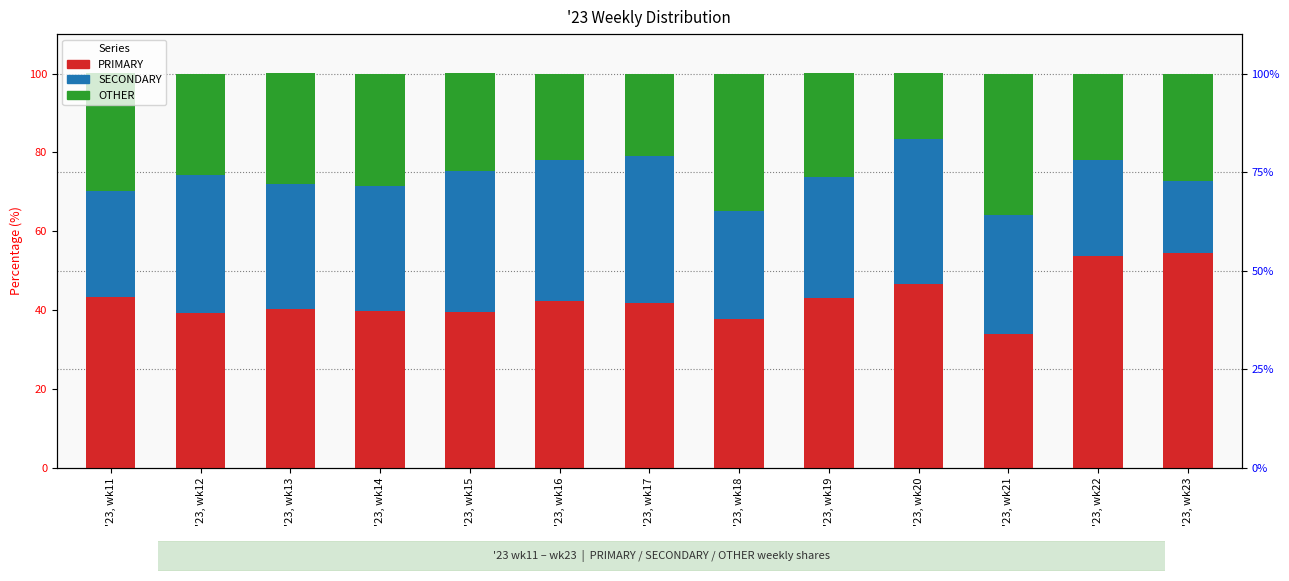

Reading right to left, extract all data points from this chart.

PRIMARY: 54.5	53.7	34.0	46.7	43.1	37.6	41.8	42.3	39.5	39.8	40.3	39.3	43.4
SECONDARY: 18.2	24.4	30.0	36.7	30.6	27.5	37.3	35.8	35.9	31.5	31.8	34.8	26.9
OTHER: 27.3	22.0	36.0	16.7	26.4	34.9	20.9	21.9	24.6	28.6	27.9	25.9	29.8